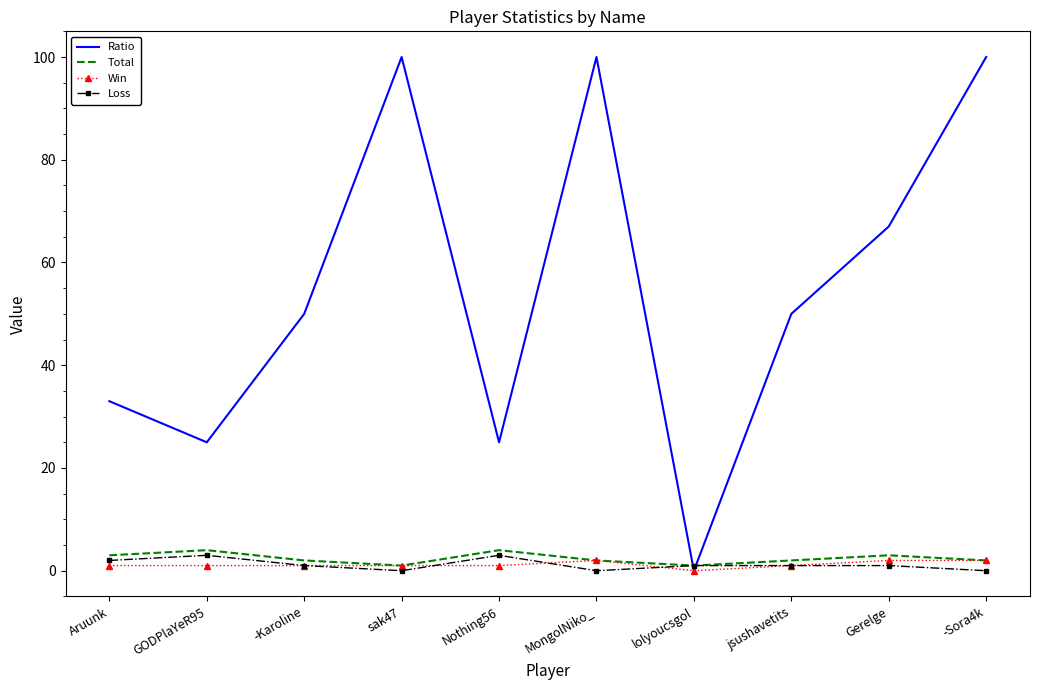

At how many categories does at least one series exceed 66?

4